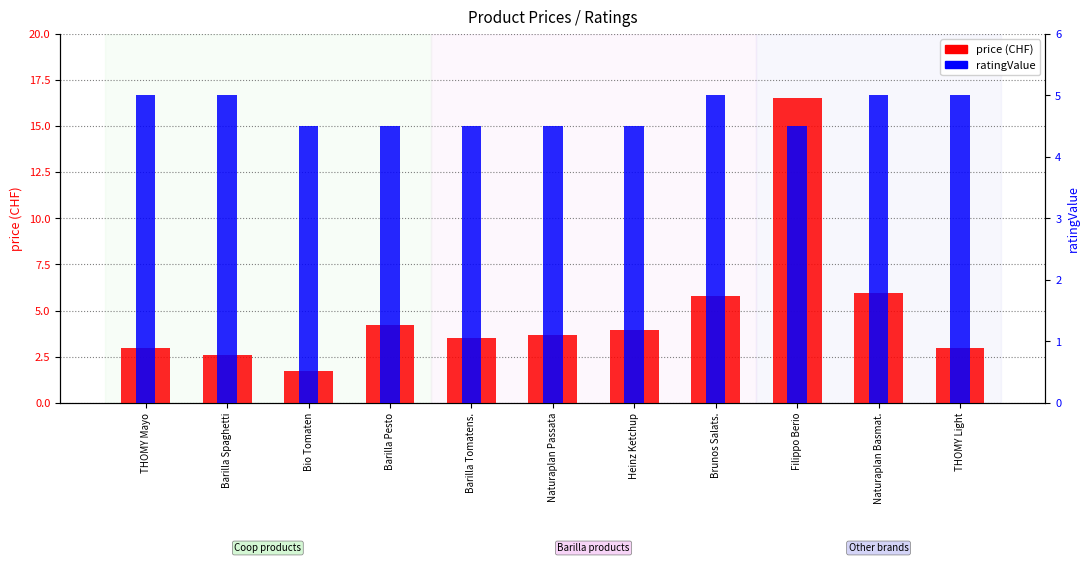

What is the label of the 4th bar from the right?

Brunos Salats.